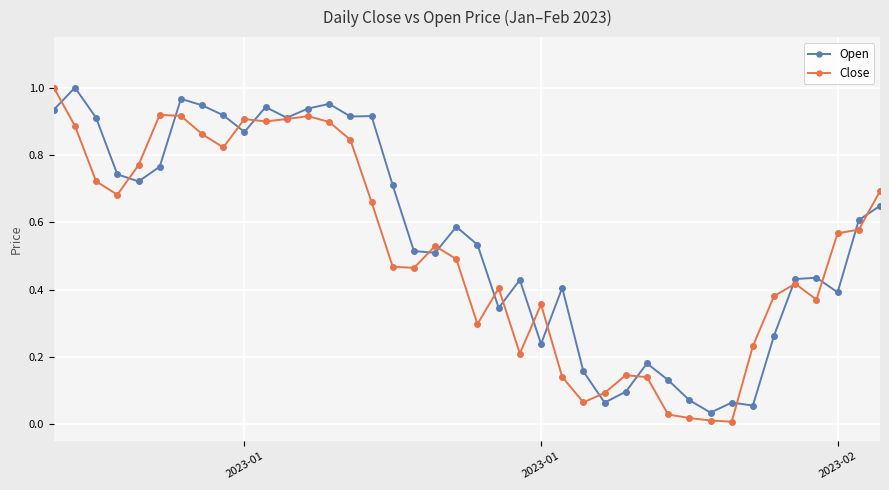

Which series has the widest spread of values?

Close